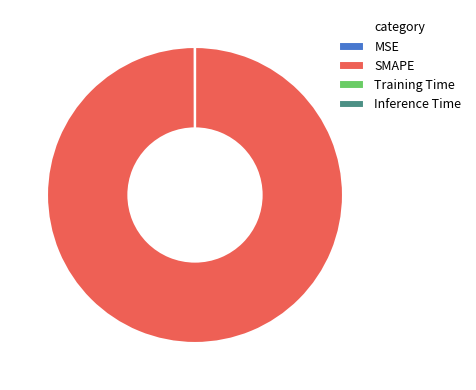

Which category accounts for the majority?

SMAPE